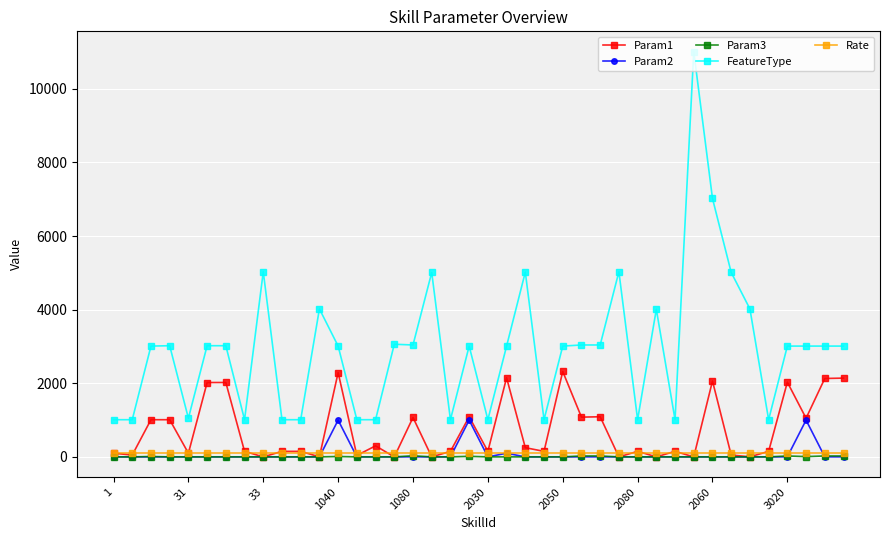

Which series has the largest range (max minus min)?

FeatureType